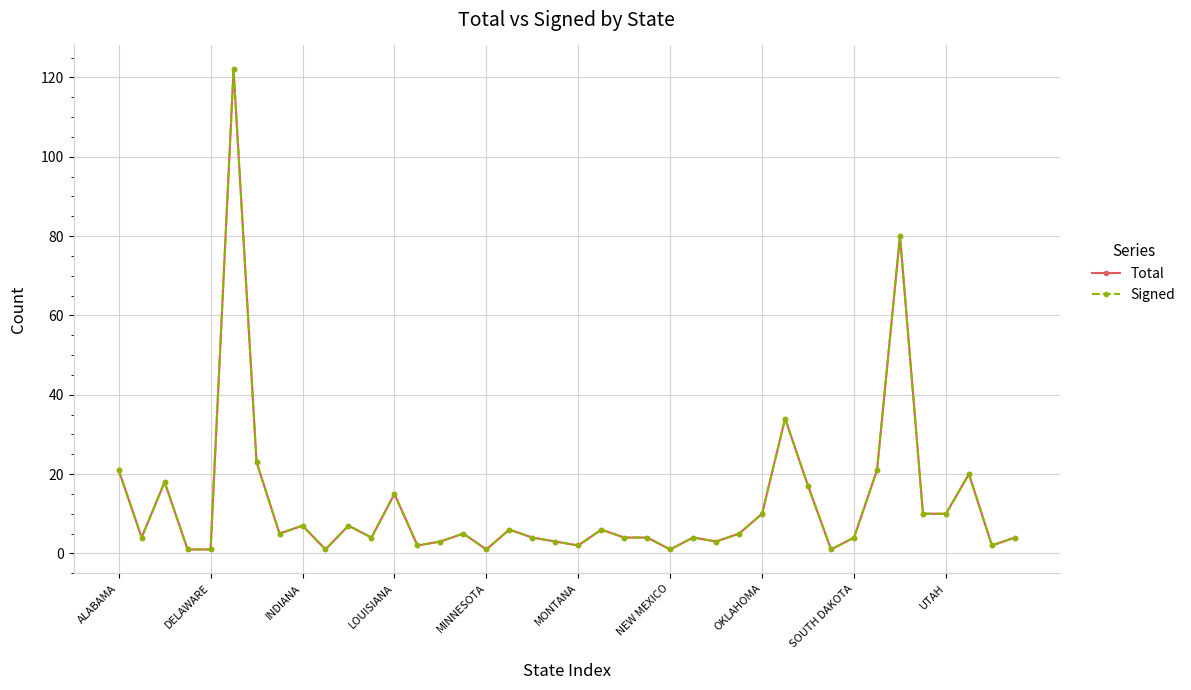

How many lines are shown in the chart?

2